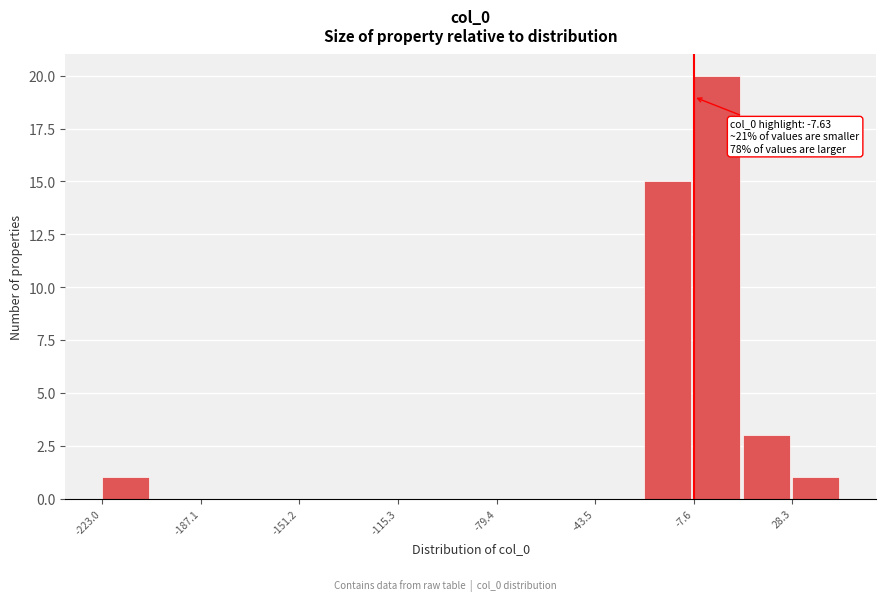

Around what value on the x-axis is the tallest bar? Give the approximate position of its centre, as read against the axis.

0